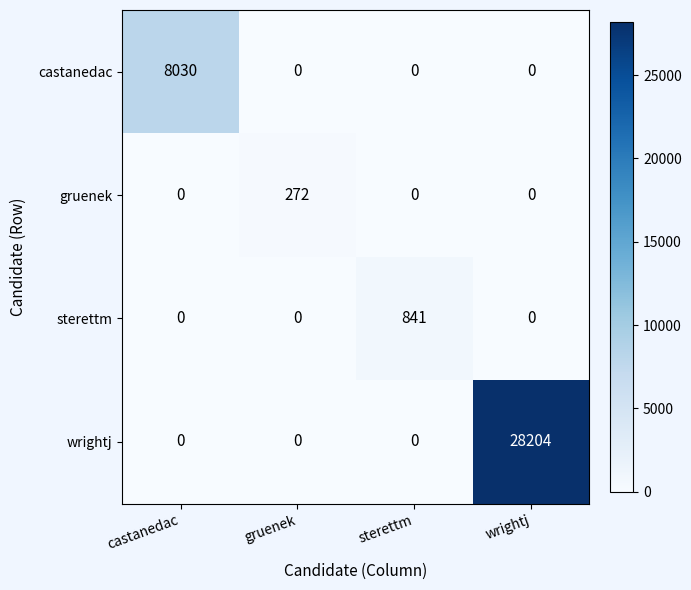

Rank the series by their maximum value, from highest to lowest.

wrightj, castanedac, sterettm, gruenek